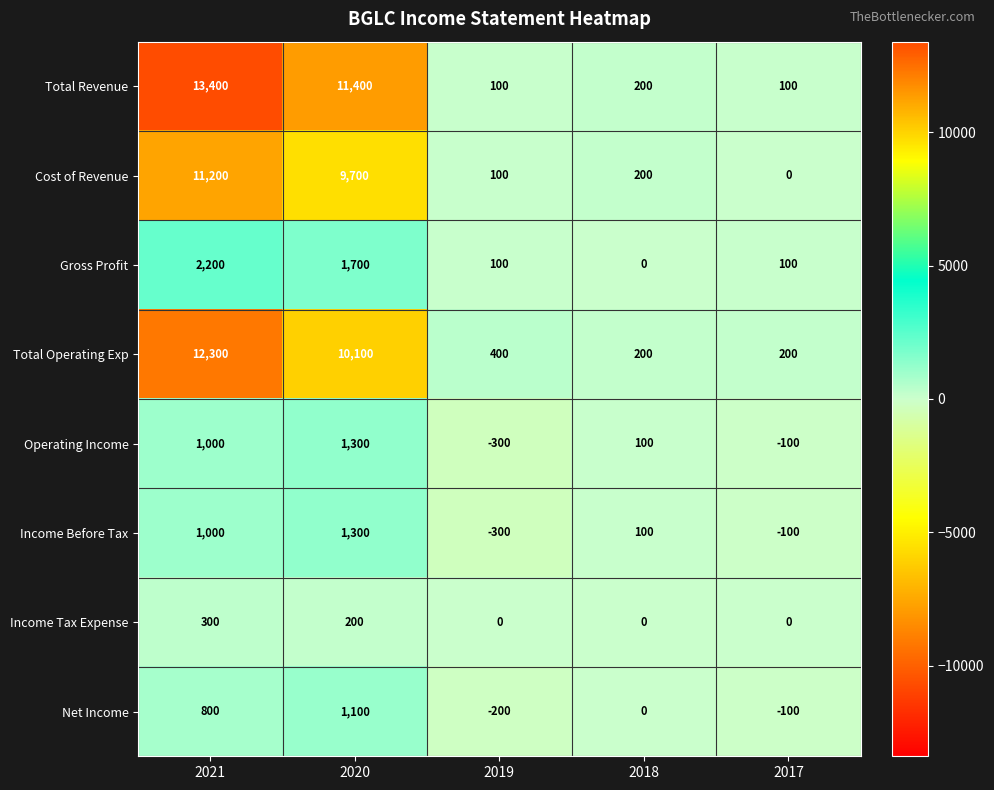

At which category is the sum across all series the highest?

2021